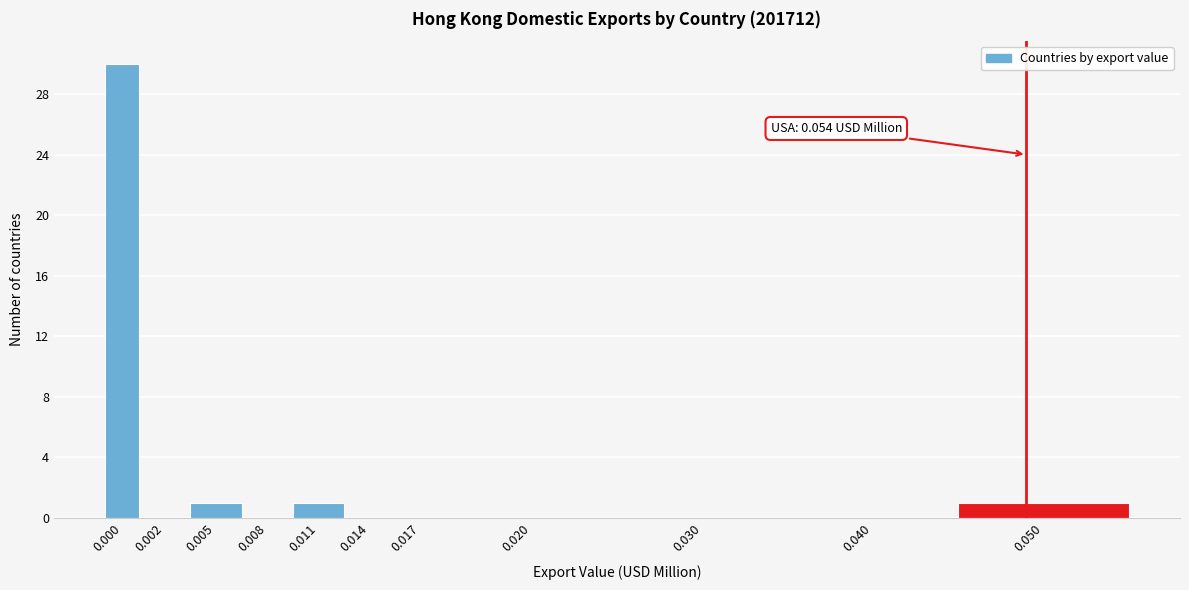

Reading left to right, transcribe all the data shown in this chart.

0.000=30	0.002=0	0.005=1	0.008=0	0.011=1	0.014=0	0.017=0	0.020=0	0.030=0	0.040=0	0.050=1